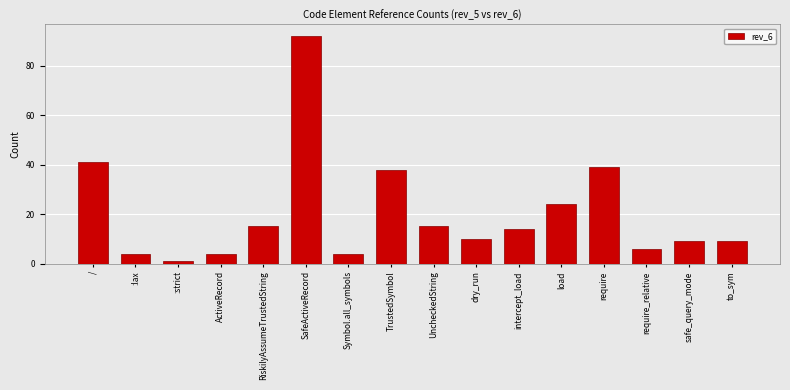

Reading right to left, what are all the values shown in this chart?

to_sym=9	safe_query_mode=9	require_relative=6	require=39	load=24	intercept_load=14	dry_run=10	UncheckedString=15	TrustedSymbol=38	Symbol.all_symbols=4	SafeActiveRecord=92	RiskilyAssumeTrustedString=15	ActiveRecord=4	:strict=1	:lax=4	/=41